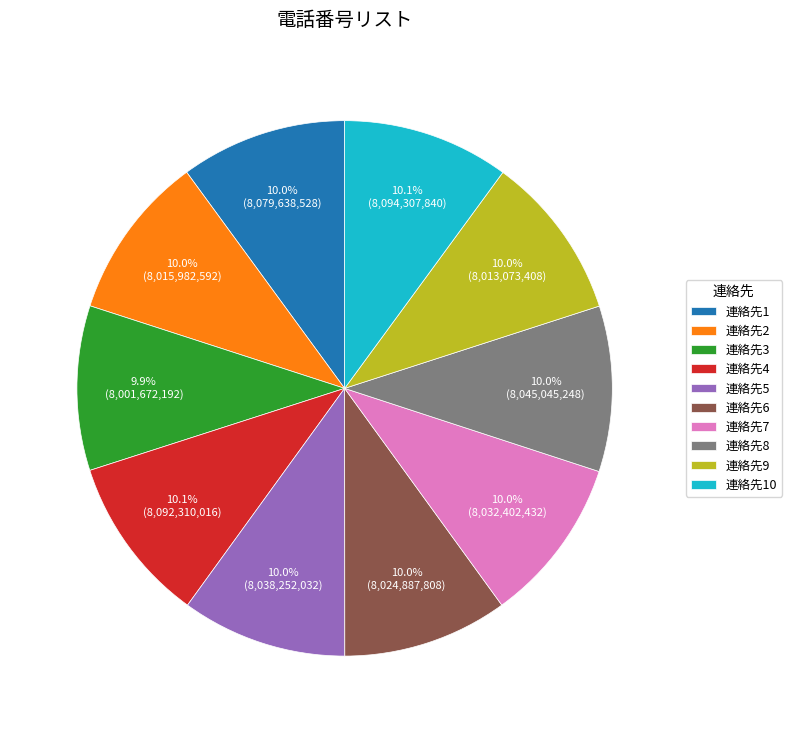

To the nearest percent, what portion does 連絡先8 represent?

10%